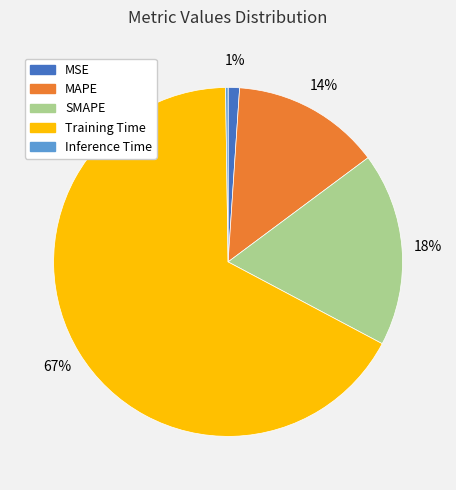

Combined, do SMAPE and MAPE account for over 50%?

No